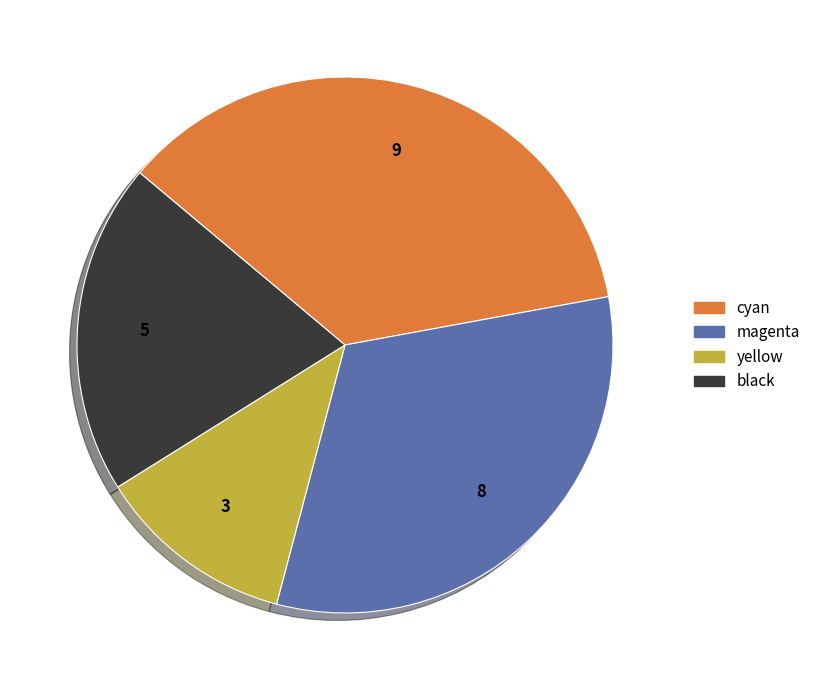

Which category has the smallest portion of the pie?

yellow